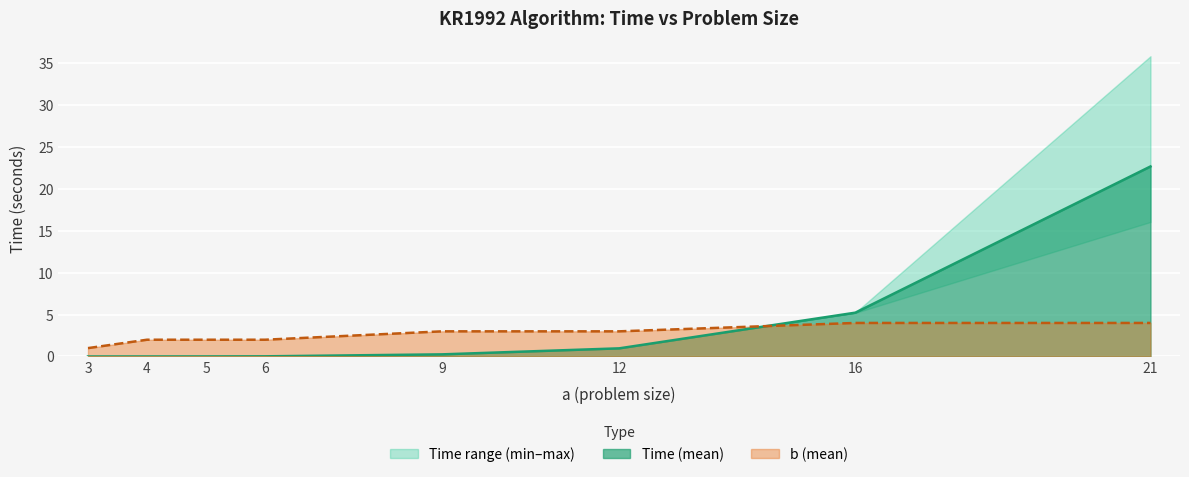

How many times do Time_mean and b_mean cross each other?

1